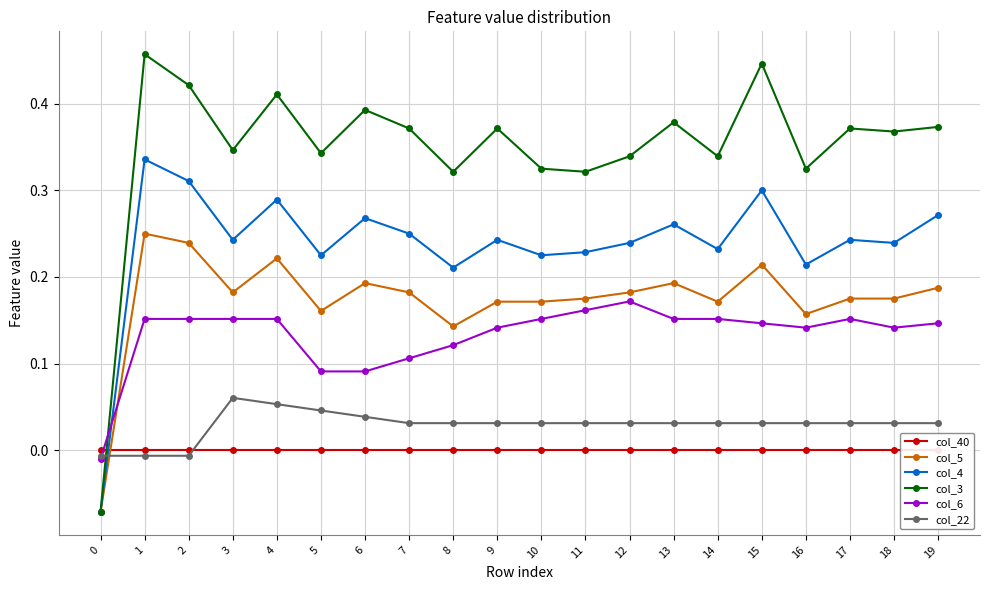

At which label does col_3 first exceed 0?

1